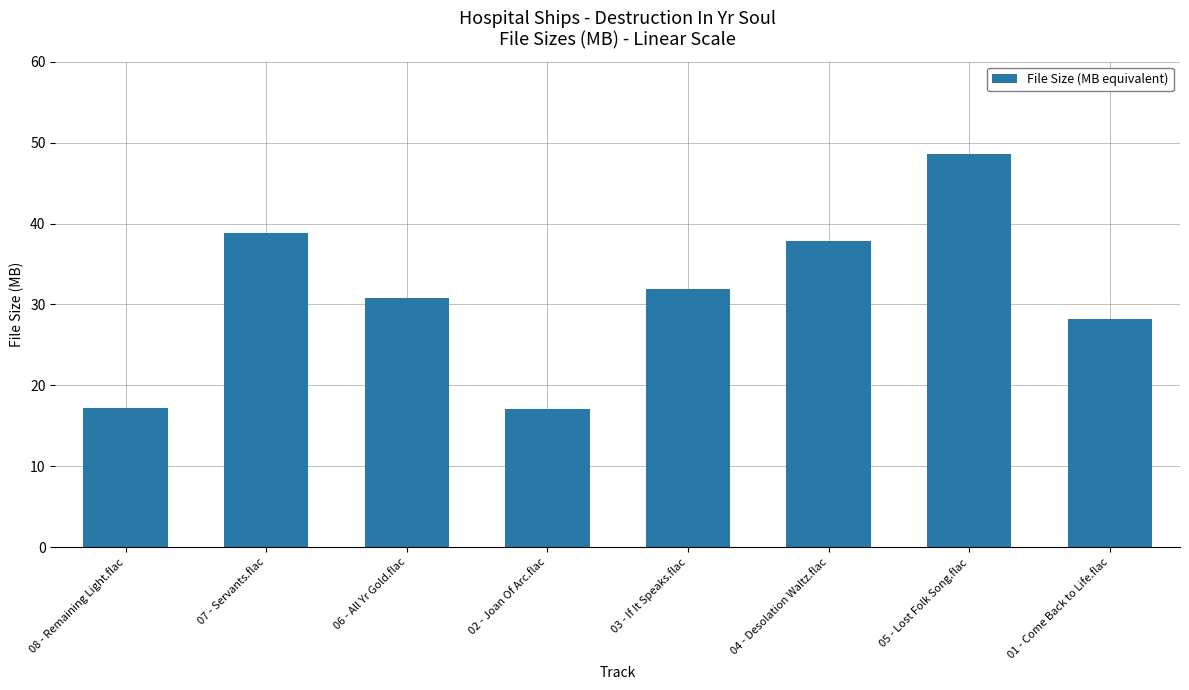

How many series are shown in this chart?

1